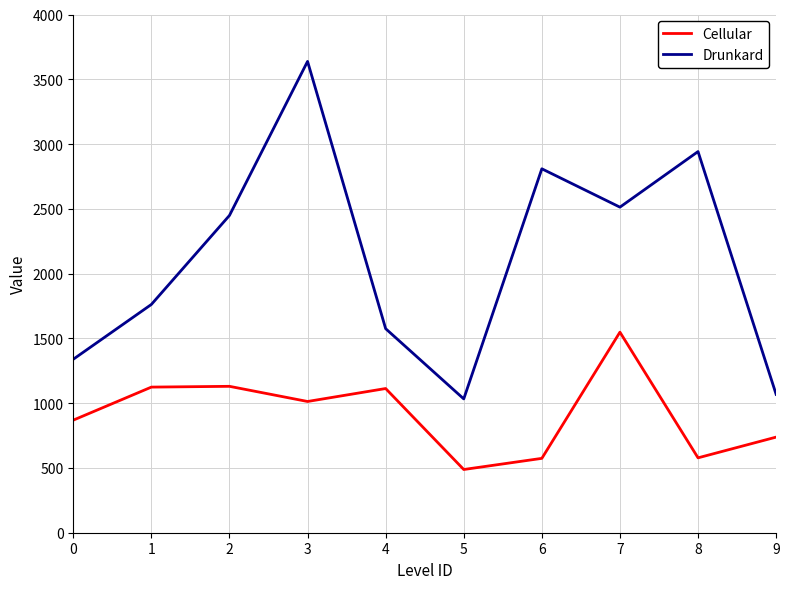

What is the spread (max minus min) of values at 3?

2625